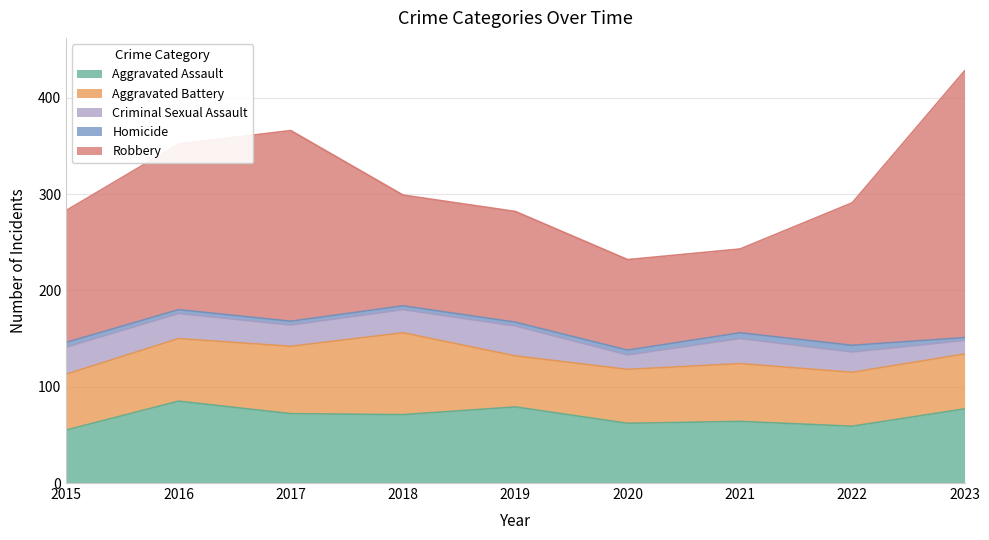

How many lines are shown in the chart?

5